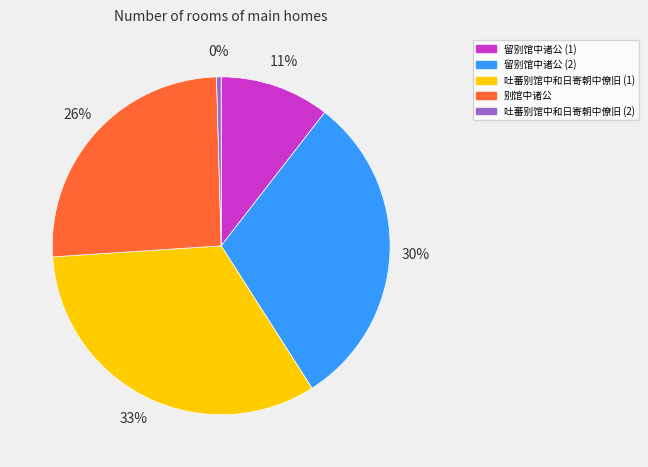

To the nearest percent, what is the difference between the largest and smallest slice percentages?

33%